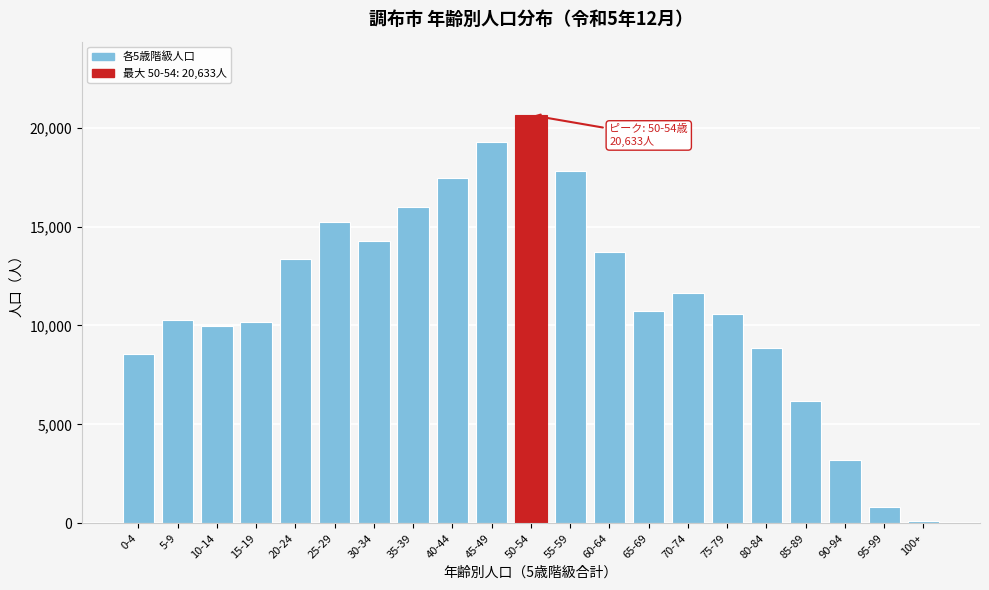

Reading left to right, extract all data points from this chart.

8551	10293	9968	10153	13369	15228	14261	15974	17441	19273	20633	17814	13732	10721	11634	10604	8847	6159	3187	832	100